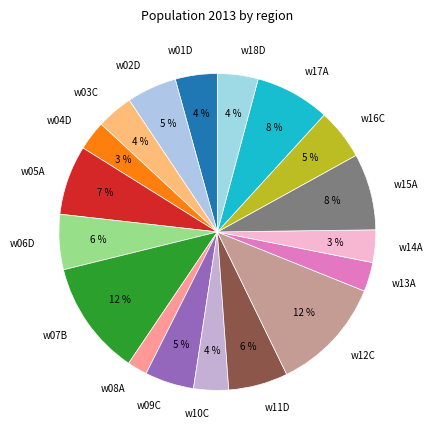

To the nearest percent, what is the combined percentage of w11D and w16C?

11%